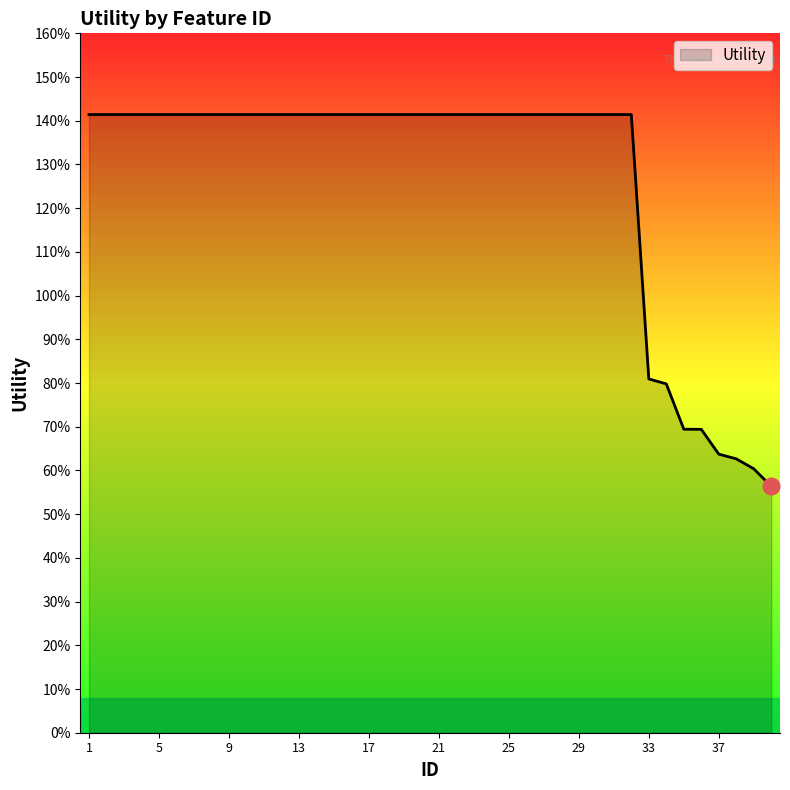

Reading left to right, transcribe all the data shown in this chart.

1=1.4	2=1.4	3=1.4	4=1.4	5=1.4	6=1.4	7=1.4	8=1.4	9=1.4	10=1.4	11=1.4	12=1.4	13=1.4	14=1.4	15=1.4	16=1.4	17=1.4	18=1.4	19=1.4	20=1.4	21=1.4	22=1.4	23=1.4	24=1.4	25=1.4	26=1.4	27=1.4	28=1.4	29=1.4	30=1.4	31=1.4	32=1.4	33=0.8	34=0.8	35=0.7	36=0.7	37=0.6	38=0.6	39=0.6	40=0.6